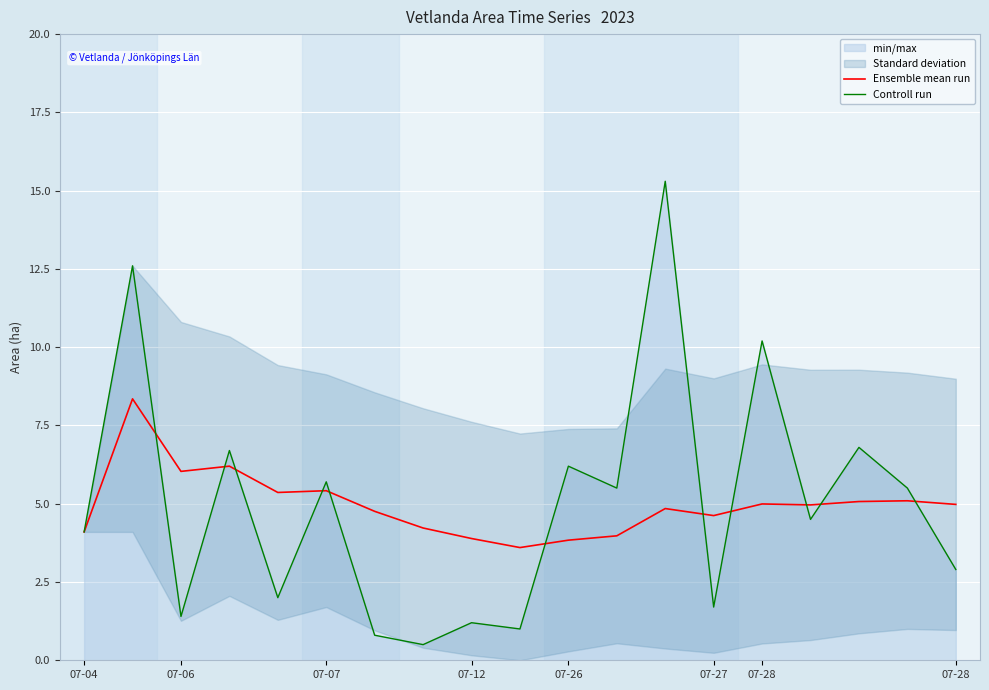

What is the total value across all series at 07-12?

5.1